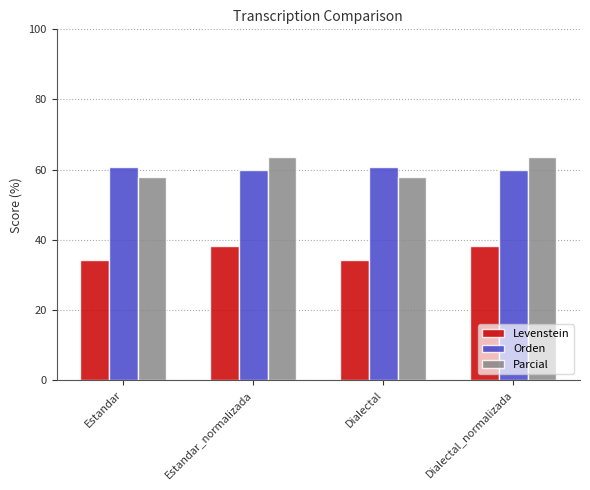

Which series has the widest spread of values?

Parcial